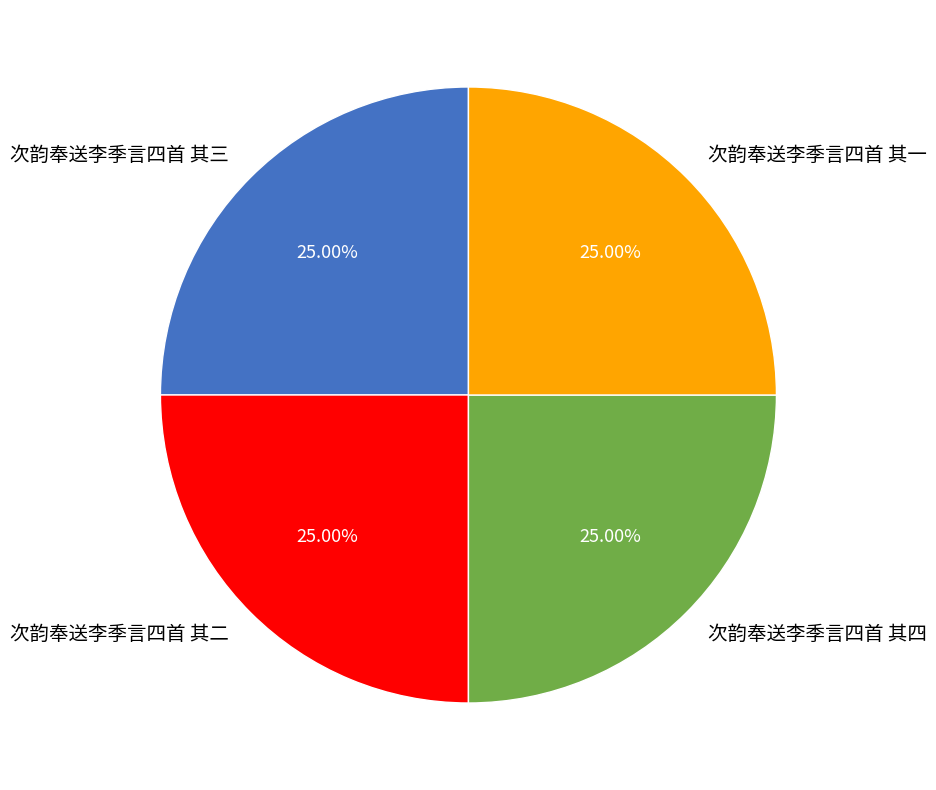

To the nearest percent, what is the average slice percentage?

25%